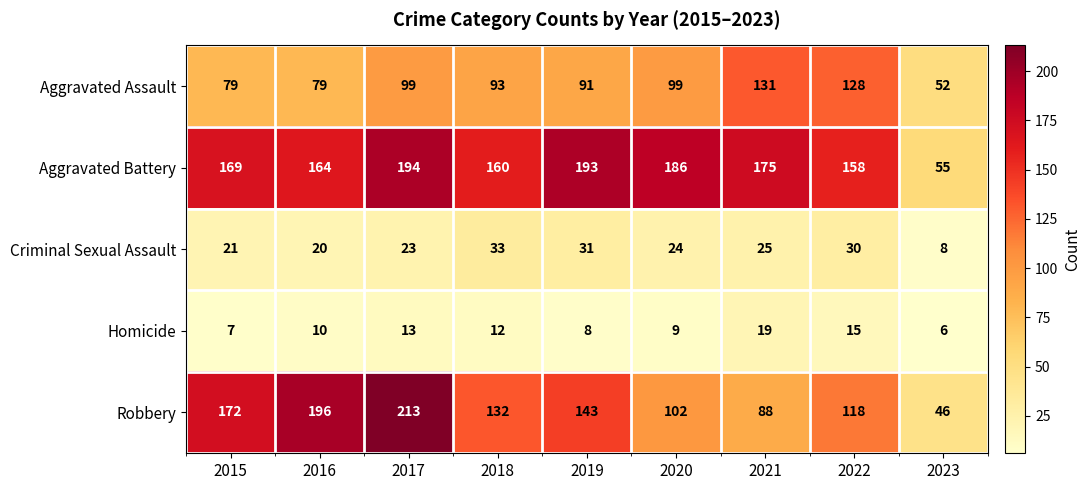

What is the difference between the highest and lowest values at 2022?

143